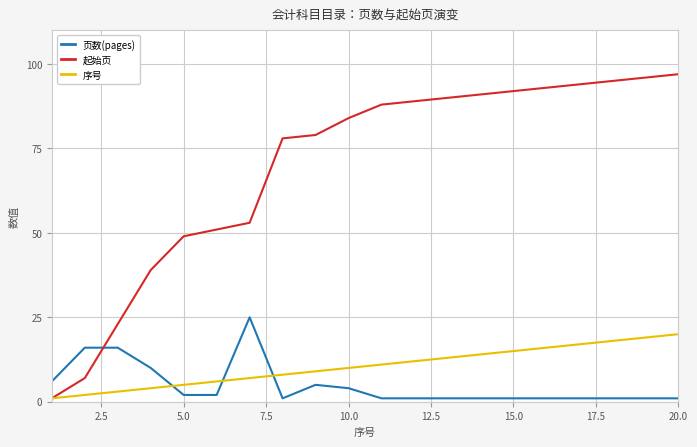

After their last crossing, which series has the higher values: 页数(pages) or 序号?

序号